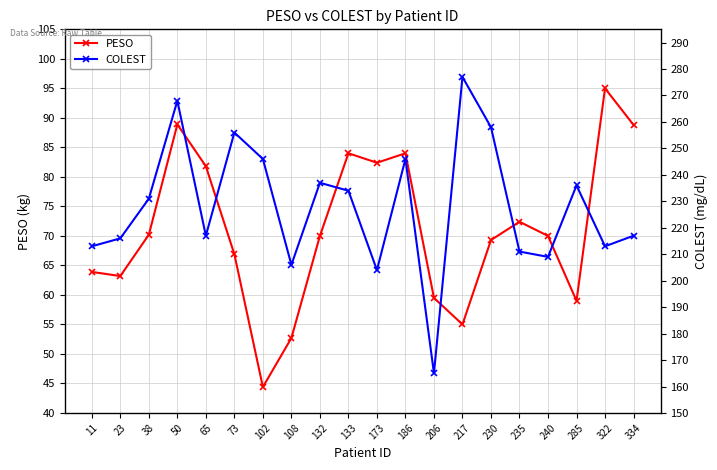

What is the value of the COLEST point at the 15th from the left?

258.0